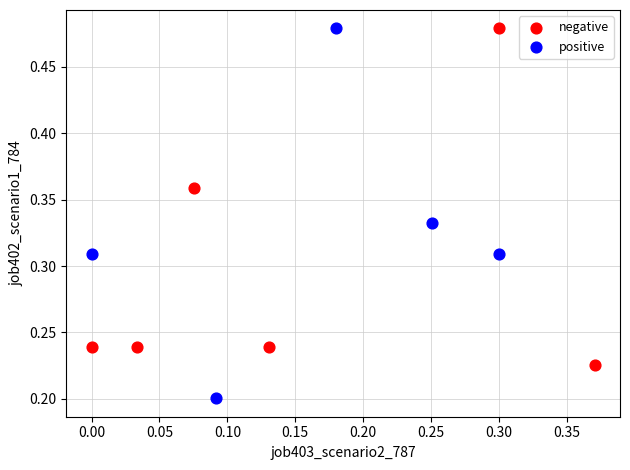

Which series has the largest Y range (max minus min)?

positive